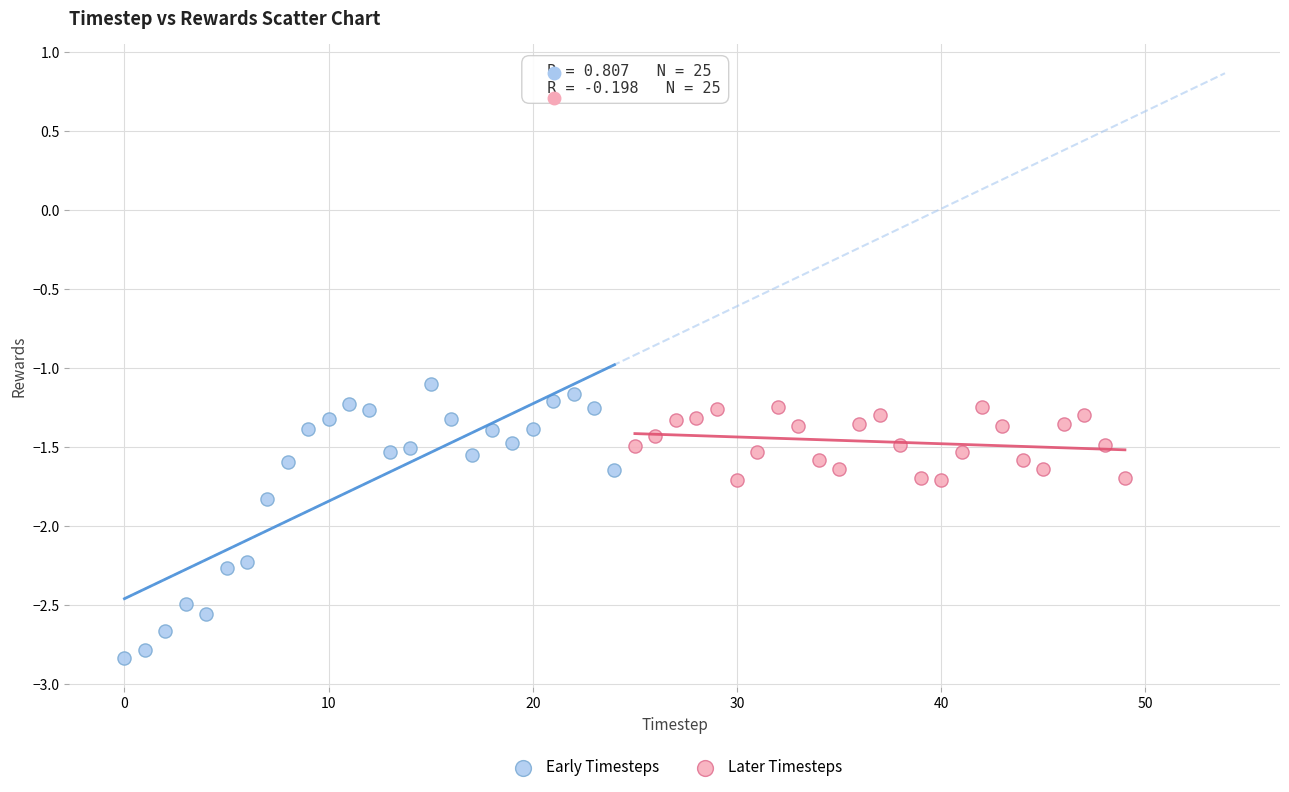

Which series contains the highest Y value?

Early Timesteps